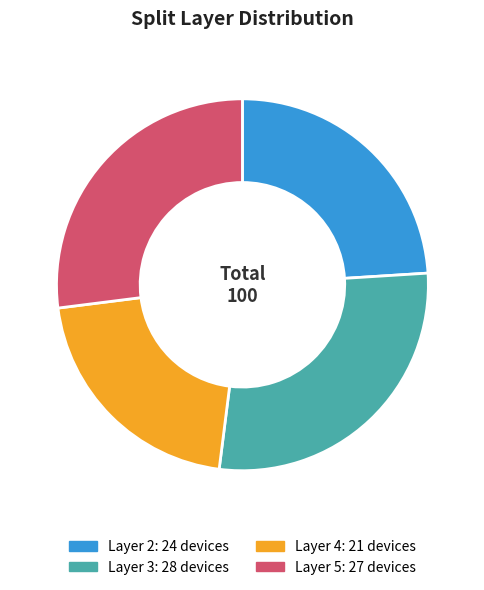

Is there any slice that represents more than half of the pie?

No